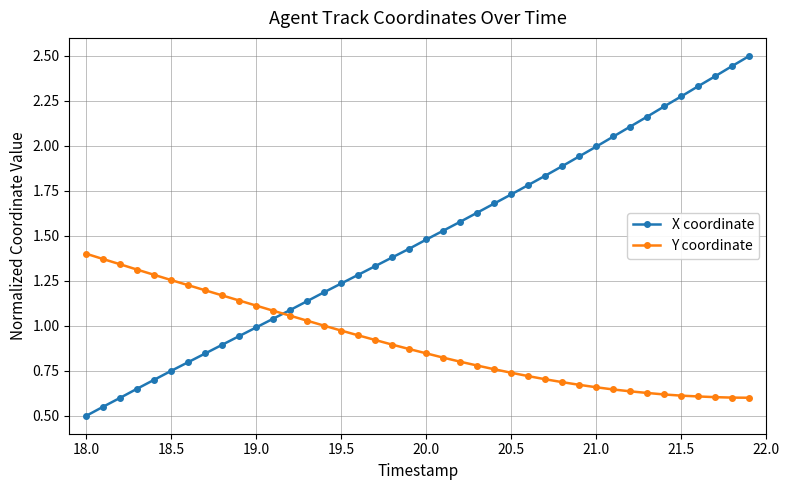

Which series has the largest range (max minus min)?

X coordinate